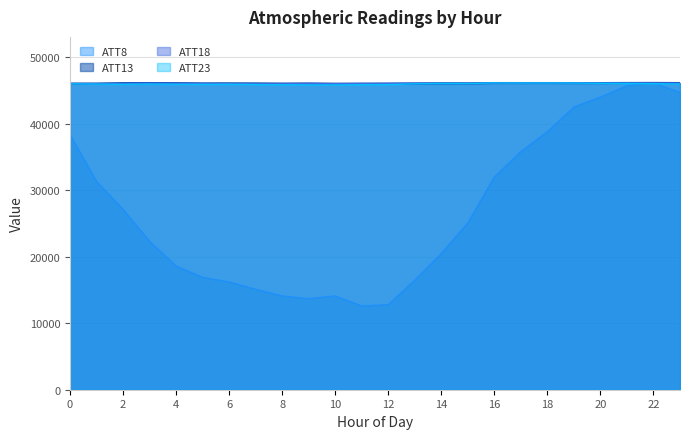

What is the value of the ATT23 point at the 8th from the left?

45856.0